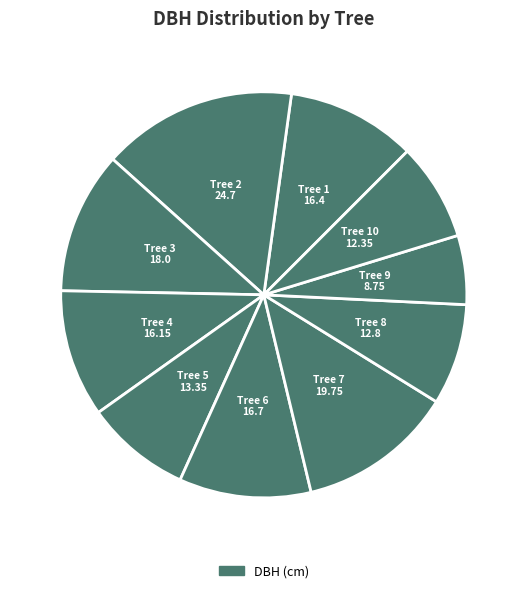

Count the number of slices in the pie.

10